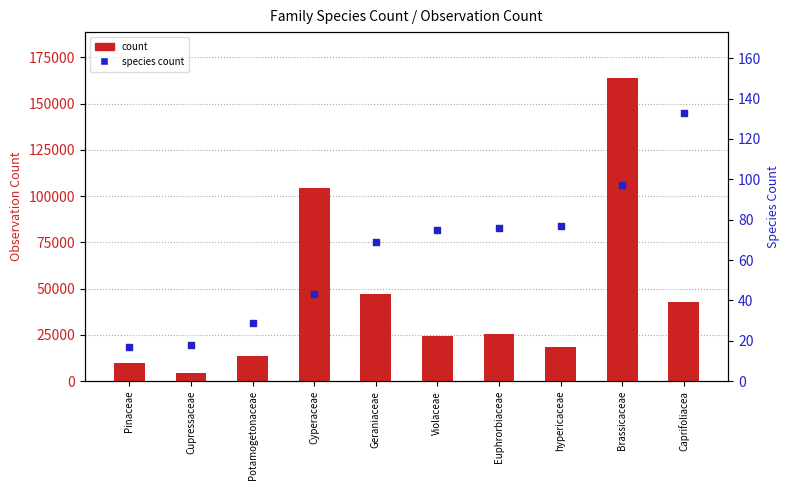

Which series has the largest Y range (max minus min)?

count